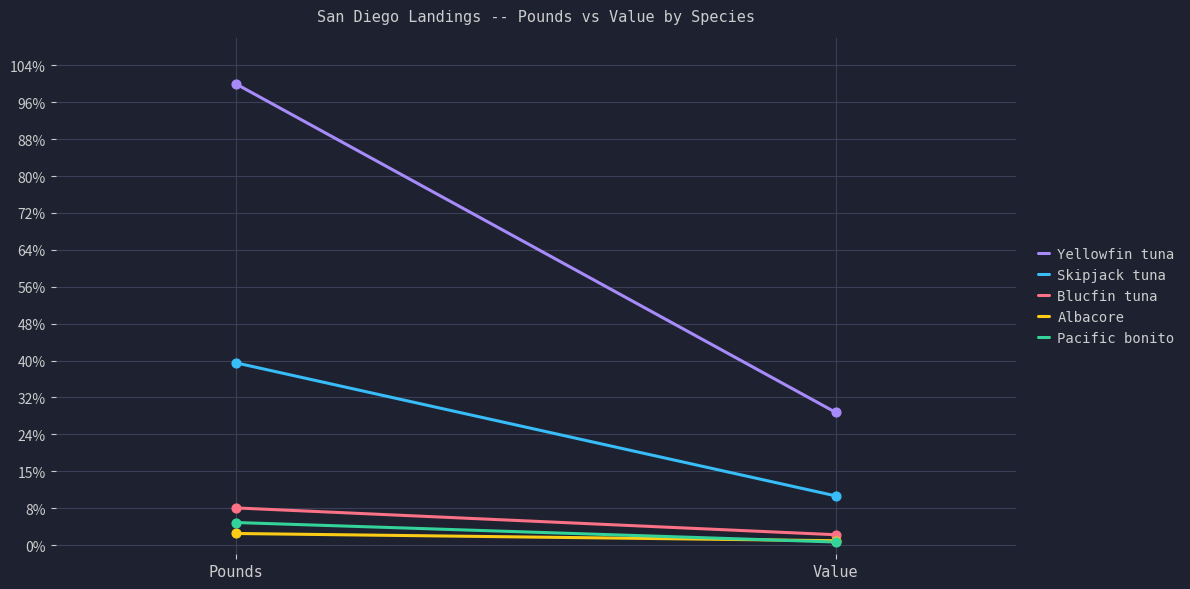

What are all the series names shown in the legend?

Yellowfin tuna, Skipjack tuna, Blucfin tuna, Albacore, Pacific bonito